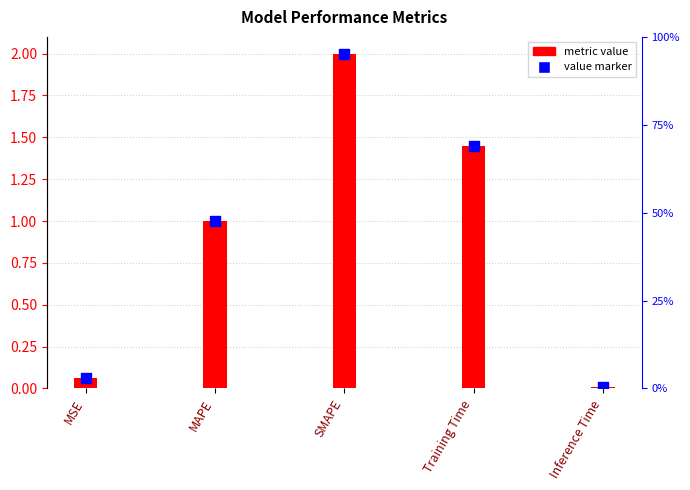

Which series reaches the minimum Y coordinate?

metric value